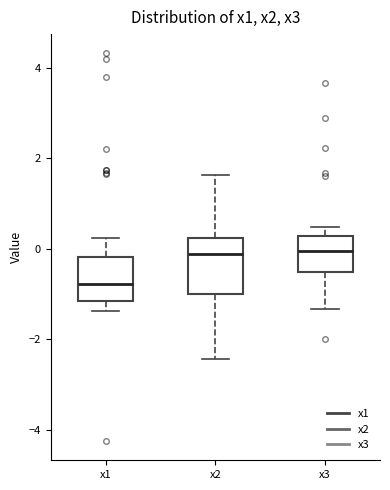

Which box is the tallest, from its lower edge to its upper edge?

x2